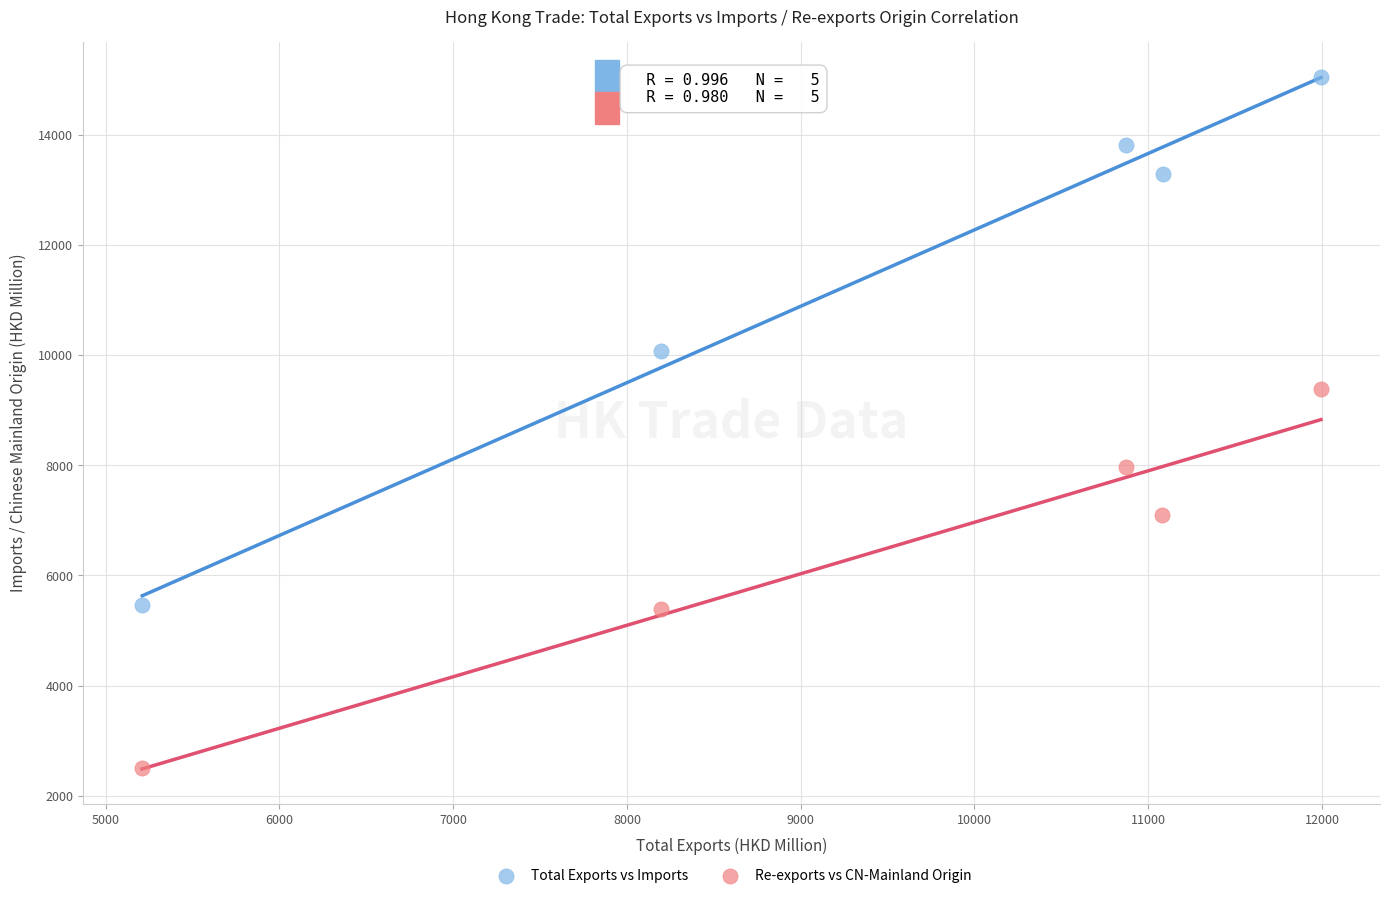

Which series has the largest Y range (max minus min)?

Total Exports vs Imports